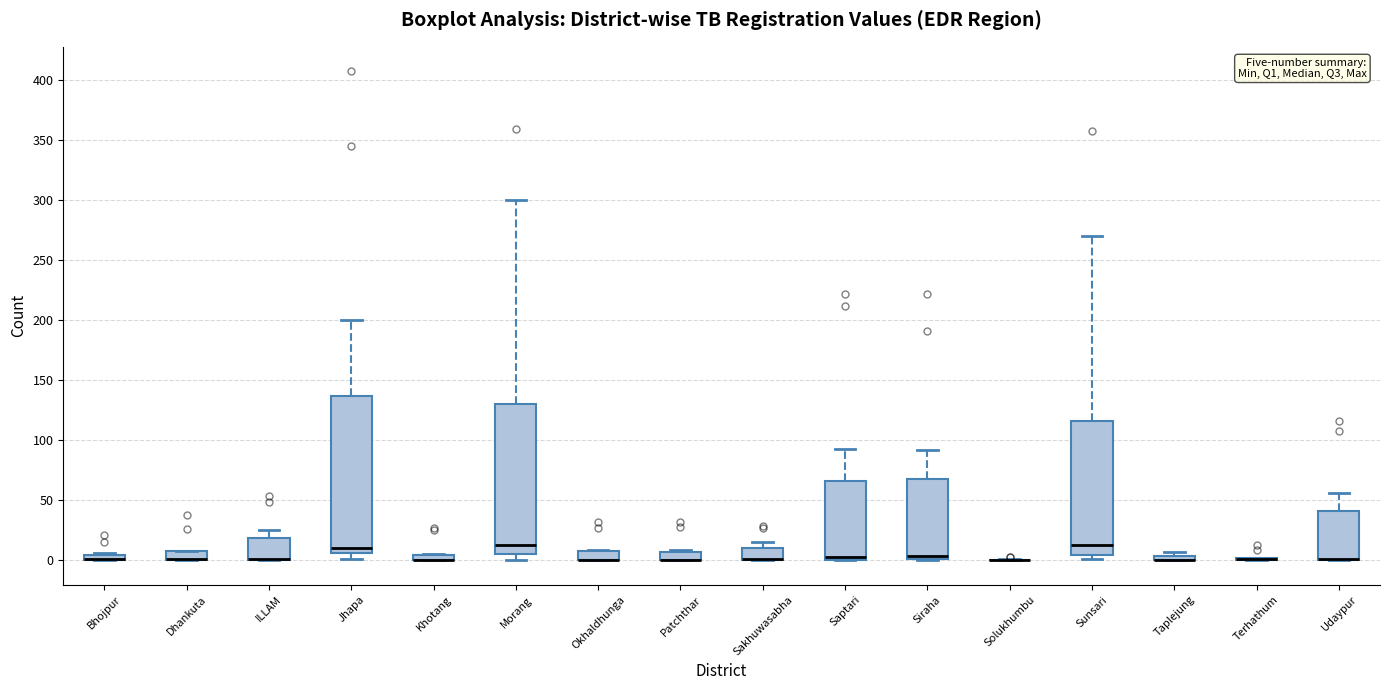

Which box is the tallest, from its lower edge to its upper edge?

Jhapa